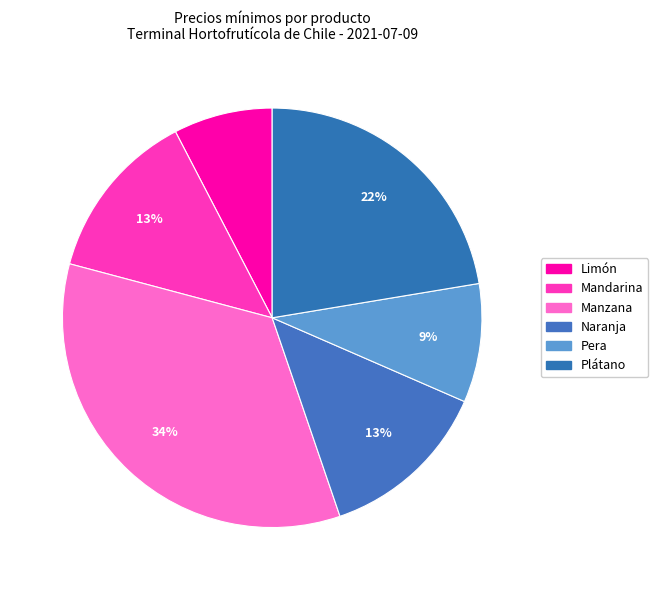

Count the number of slices in the pie.

6